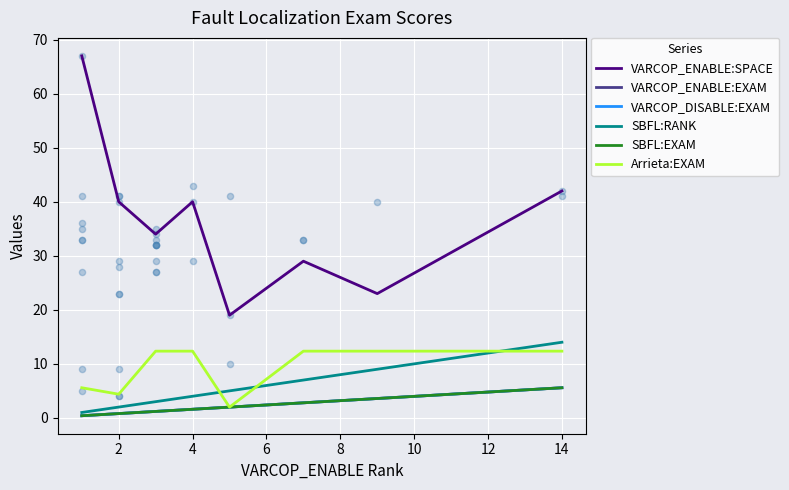

At which category is the sum across all series the highest?

14